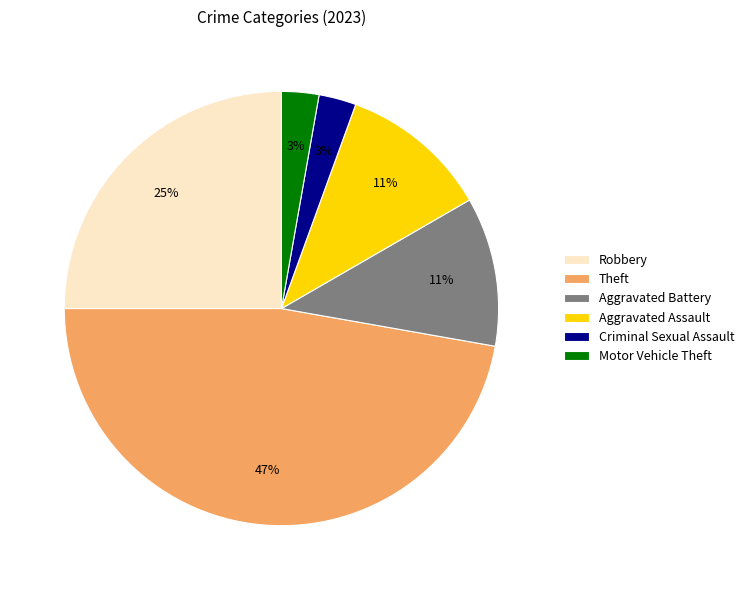

To the nearest percent, what is the combined percentage of Aggravated Assault and Theft?

58%